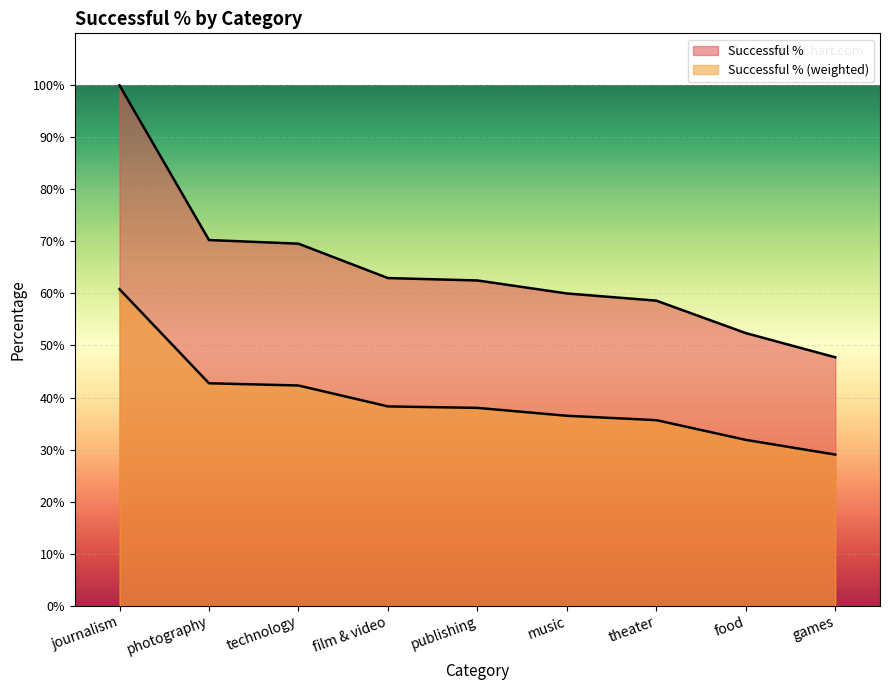

Rank the series by their maximum value, from highest to lowest.

Successful %, Successful % (weighted)